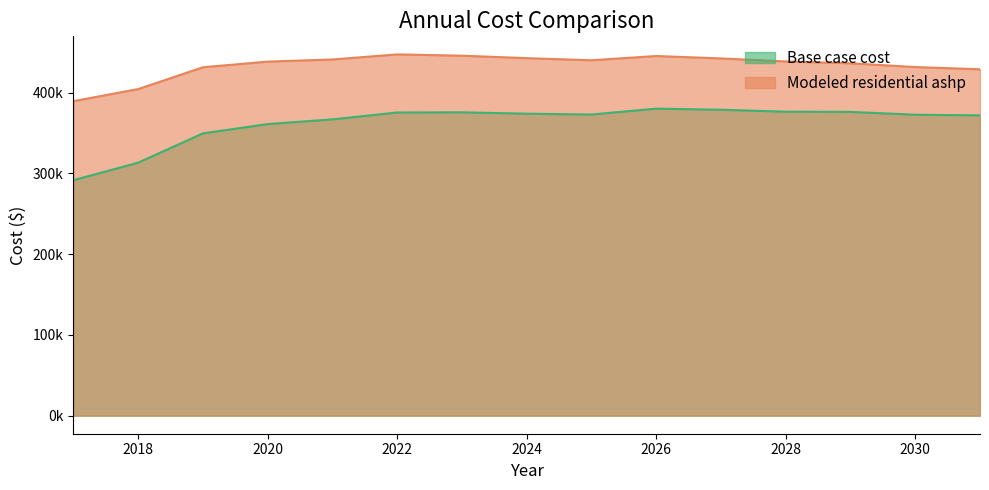

Which has a higher value, 2020 or 2031?

2031